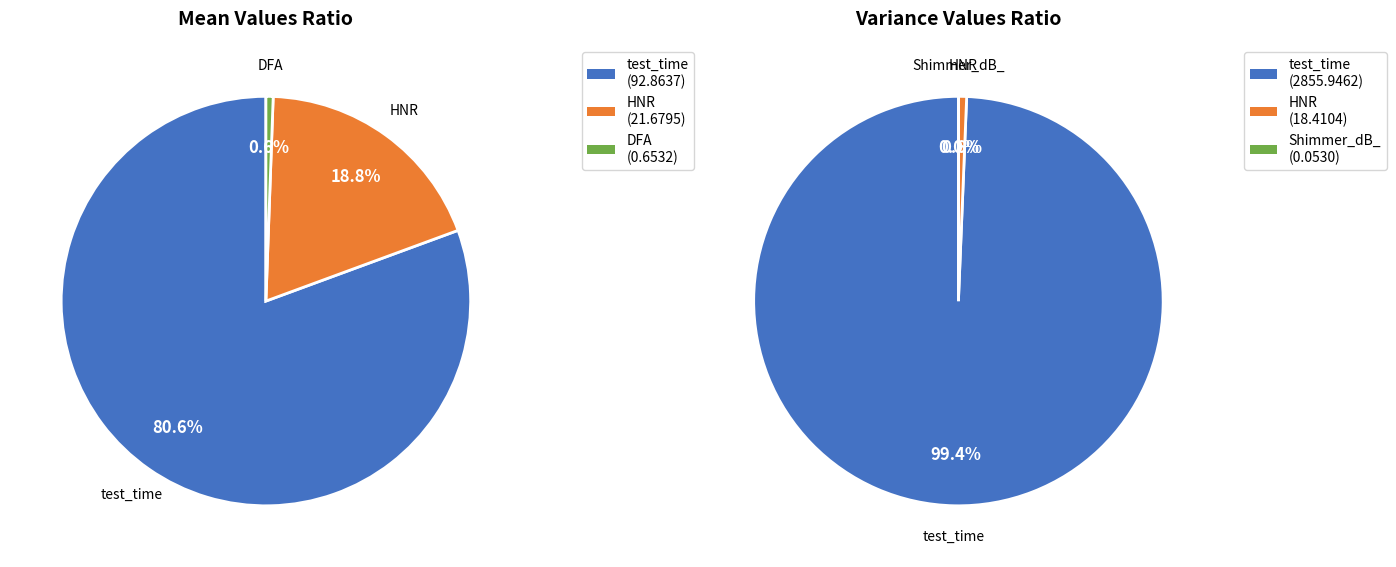

Is there any slice that represents more than half of the pie?

Yes